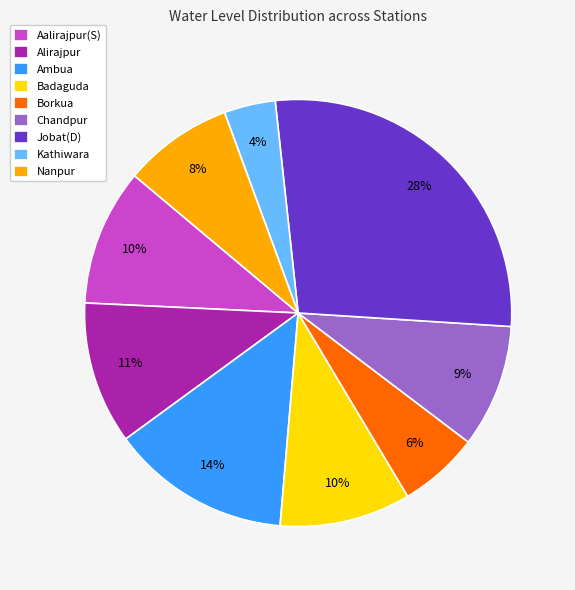

Is Nanpur the majority of the pie?

No